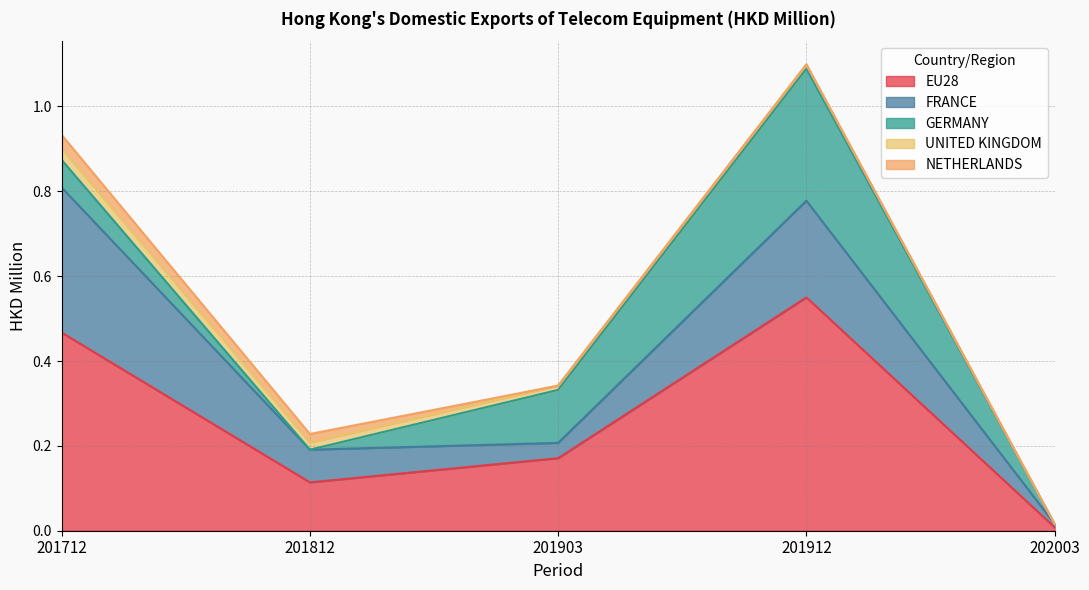

How many positive values does the UNITED KINGDOM series have?

4